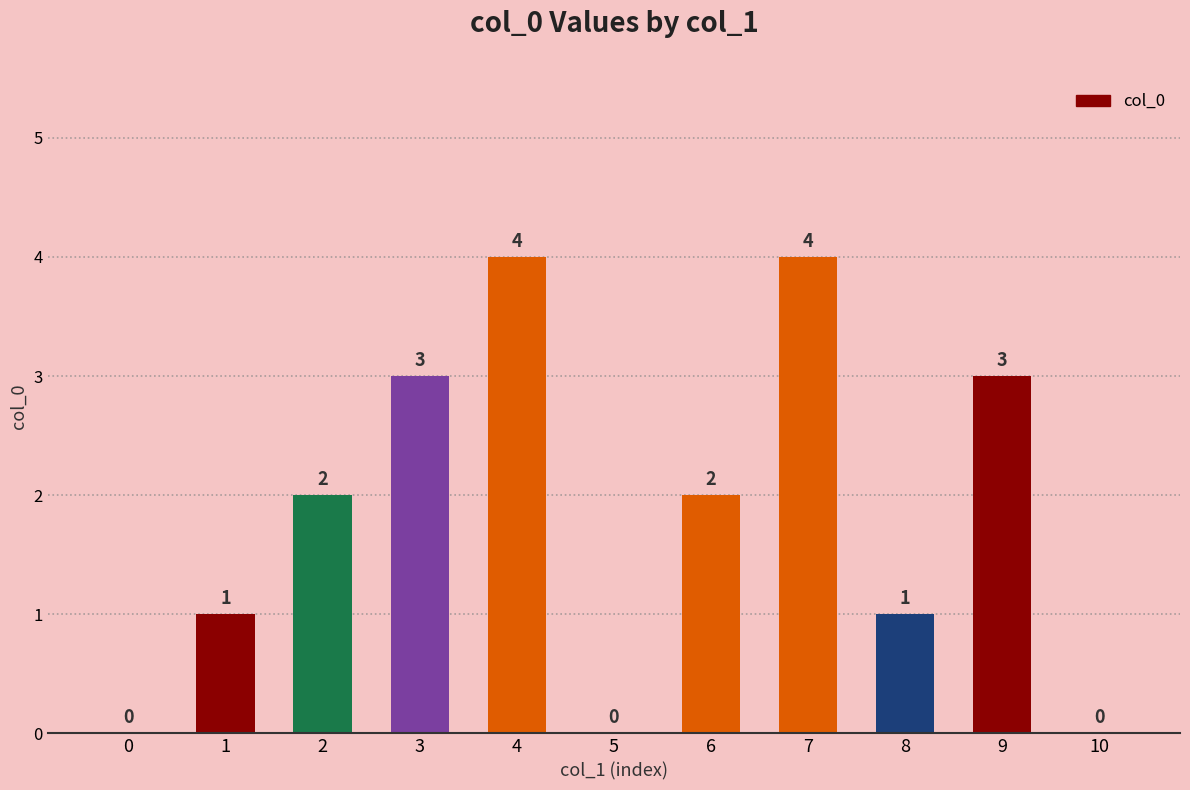

What is the average value?

2